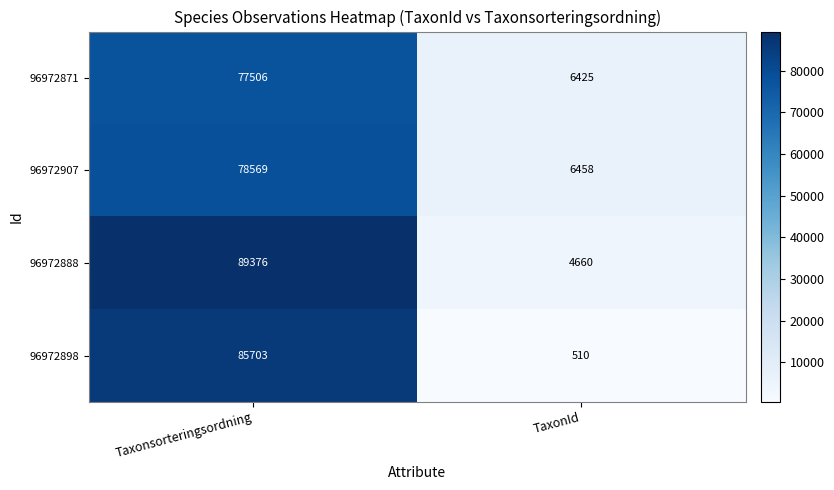

The 96972888 series shows 6229 at TaxonId. True or false?

False